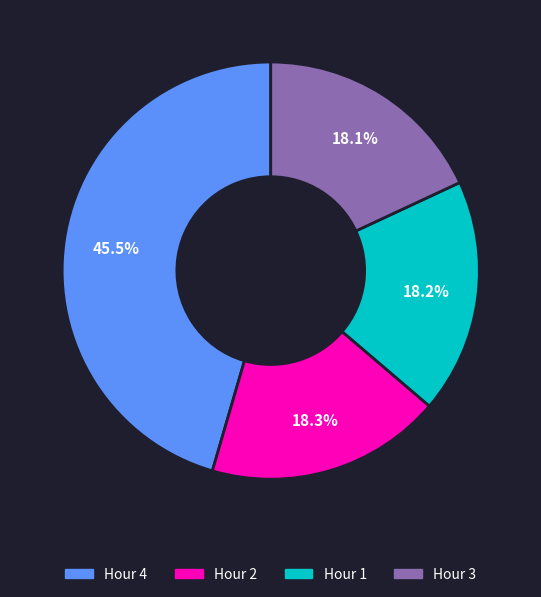

How many slices are in this pie chart?

4